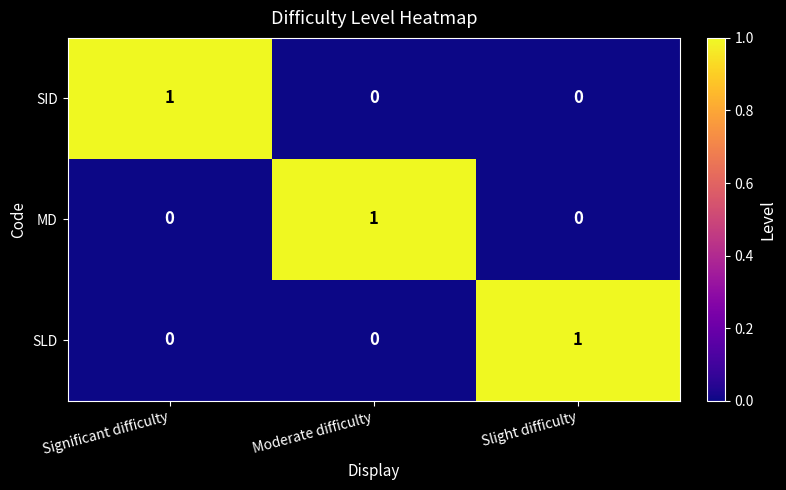

The value of SID at Significant difficulty is 0. True or false?

False